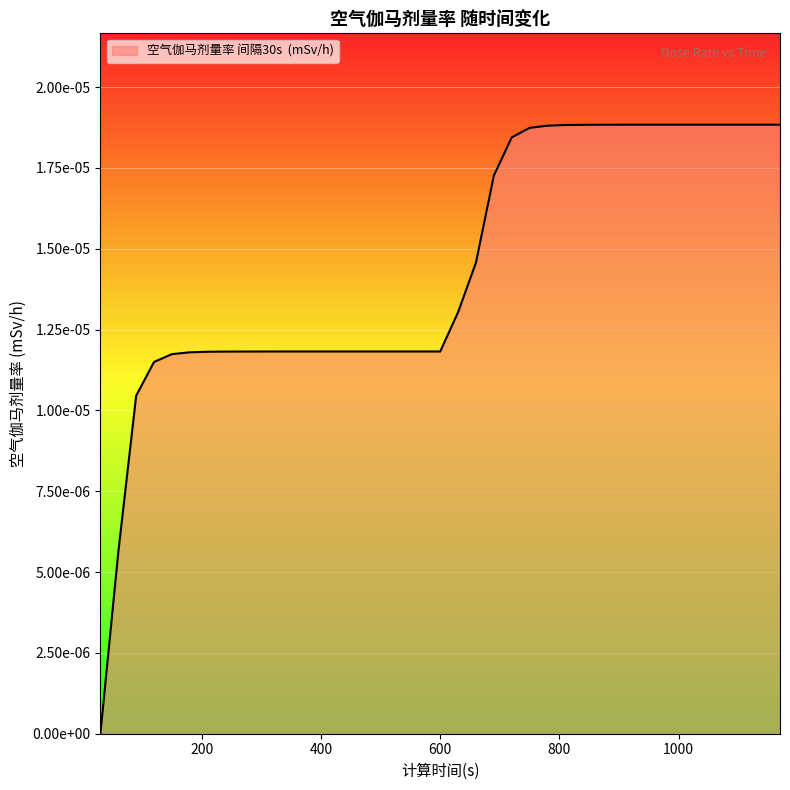

Is this an area chart (filled region under the line)?

Yes